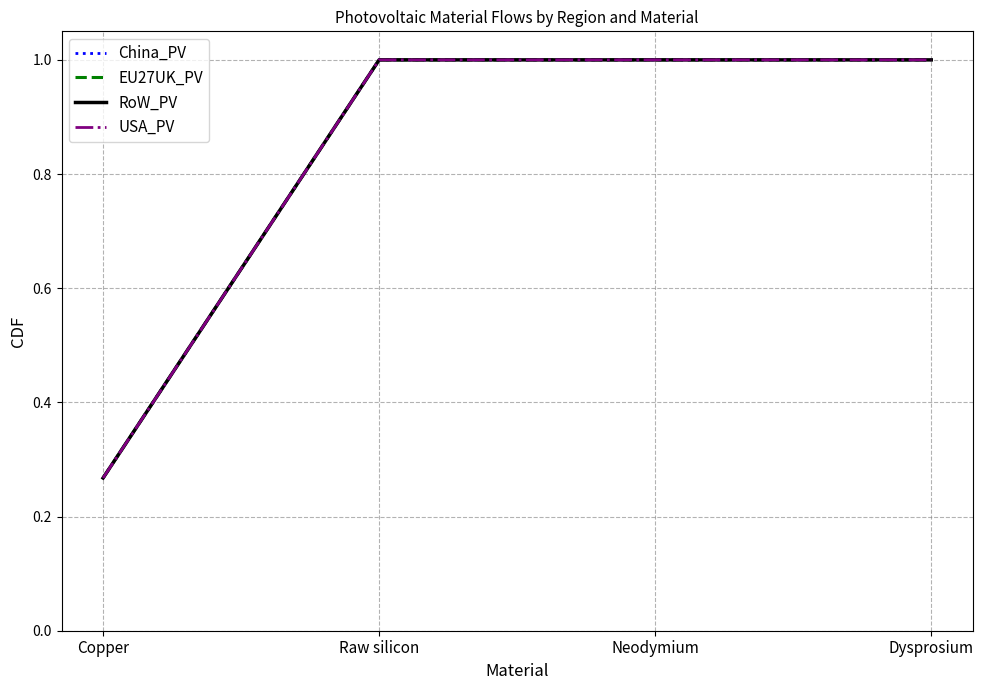

Rank the series by their maximum value, from lowest to highest.

China_PV, EU27UK_PV, RoW_PV, USA_PV